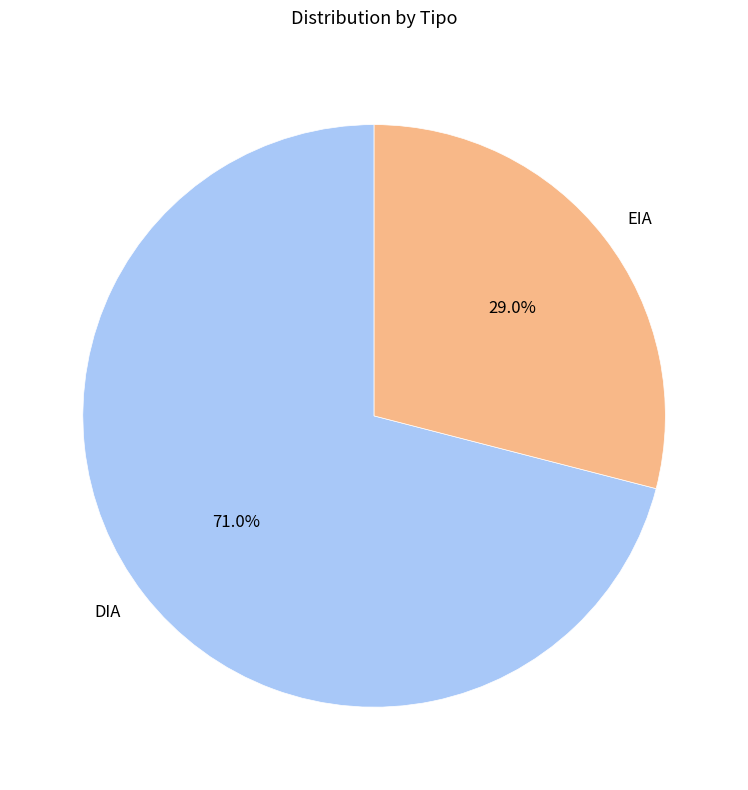

Is there any slice that represents more than half of the pie?

Yes